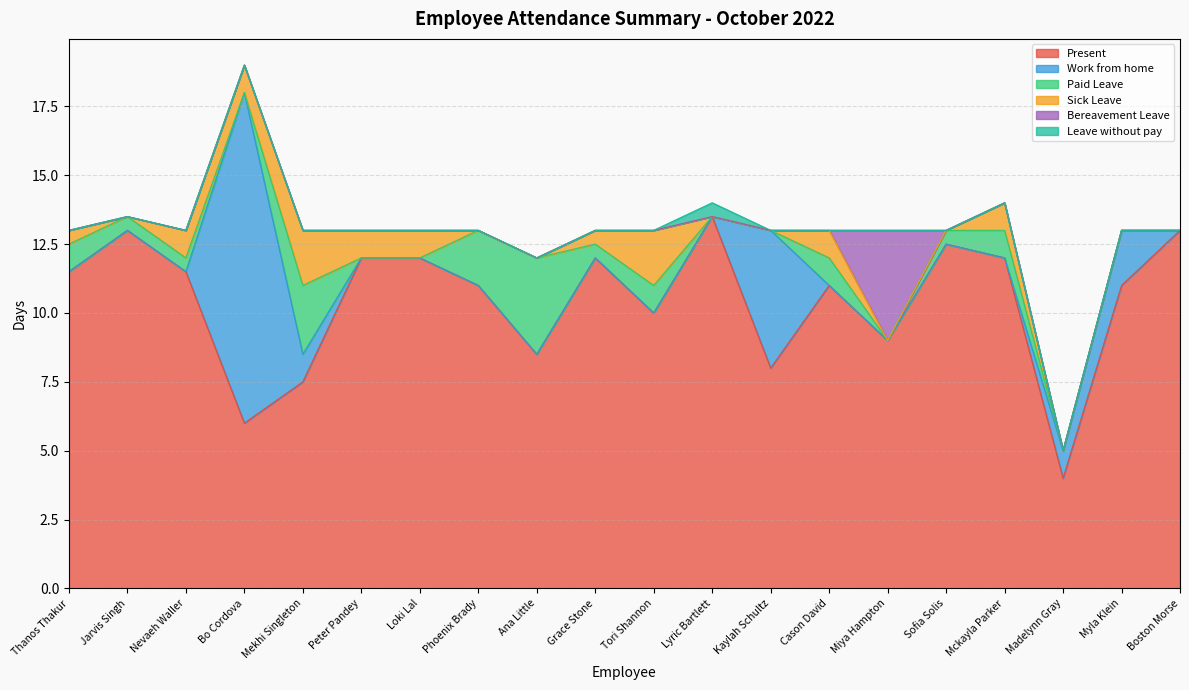

Reading left to right, transcribe all the data shown in this chart.

Present: Thanos Thakur=11.5	Jarvis Singh=13.0	Nevaeh Waller=11.5	Bo Cordova=6.0	Mekhi Singleton=7.5	Peter Pandey=12.0	Loki Lal=12.0	Phoenix Brady=11.0	Ana Little=8.5	Grace Stone=12.0	Tori Shannon=10.0	Lyric Bartlett=13.5	Kaylah Schultz=8.0	Cason David=11.0	Miya Hampton=9.0	Sofia Solis=12.5	Mckayla Parker=12.0	Madelynn Gray=4.0	Myla Klein=11.0	Boston Morse=13.0
Work from home: Thanos Thakur=0.0	Jarvis Singh=0.0	Nevaeh Waller=0.0	Bo Cordova=12.0	Mekhi Singleton=1.0	Peter Pandey=0.0	Loki Lal=0.0	Phoenix Brady=0.0	Ana Little=0.0	Grace Stone=0.0	Tori Shannon=0.0	Lyric Bartlett=0.0	Kaylah Schultz=5.0	Cason David=0.0	Miya Hampton=0.0	Sofia Solis=0.0	Mckayla Parker=0.0	Madelynn Gray=1.0	Myla Klein=2.0	Boston Morse=0.0
Paid Leave: Thanos Thakur=1.0	Jarvis Singh=0.5	Nevaeh Waller=0.5	Bo Cordova=0.0	Mekhi Singleton=2.5	Peter Pandey=0.0	Loki Lal=0.0	Phoenix Brady=2.0	Ana Little=3.5	Grace Stone=0.5	Tori Shannon=1.0	Lyric Bartlett=0.0	Kaylah Schultz=0.0	Cason David=1.0	Miya Hampton=0.0	Sofia Solis=0.5	Mckayla Parker=1.0	Madelynn Gray=0.0	Myla Klein=0.0	Boston Morse=0.0
Sick Leave: Thanos Thakur=0.5	Jarvis Singh=0.0	Nevaeh Waller=1.0	Bo Cordova=1.0	Mekhi Singleton=2.0	Peter Pandey=1.0	Loki Lal=1.0	Phoenix Brady=0.0	Ana Little=0.0	Grace Stone=0.5	Tori Shannon=2.0	Lyric Bartlett=0.0	Kaylah Schultz=0.0	Cason David=1.0	Miya Hampton=0.0	Sofia Solis=0.0	Mckayla Parker=1.0	Madelynn Gray=0.0	Myla Klein=0.0	Boston Morse=0.0
Bereavement Leave: Thanos Thakur=0.0	Jarvis Singh=0.0	Nevaeh Waller=0.0	Bo Cordova=0.0	Mekhi Singleton=0.0	Peter Pandey=0.0	Loki Lal=0.0	Phoenix Brady=0.0	Ana Little=0.0	Grace Stone=0.0	Tori Shannon=0.0	Lyric Bartlett=0.0	Kaylah Schultz=0.0	Cason David=0.0	Miya Hampton=4.0	Sofia Solis=0.0	Mckayla Parker=0.0	Madelynn Gray=0.0	Myla Klein=0.0	Boston Morse=0.0
Leave without pay: Thanos Thakur=0.0	Jarvis Singh=0.0	Nevaeh Waller=0.0	Bo Cordova=0.0	Mekhi Singleton=0.0	Peter Pandey=0.0	Loki Lal=0.0	Phoenix Brady=0.0	Ana Little=0.0	Grace Stone=0.0	Tori Shannon=0.0	Lyric Bartlett=0.5	Kaylah Schultz=0.0	Cason David=0.0	Miya Hampton=0.0	Sofia Solis=0.0	Mckayla Parker=0.0	Madelynn Gray=0.0	Myla Klein=0.0	Boston Morse=0.0